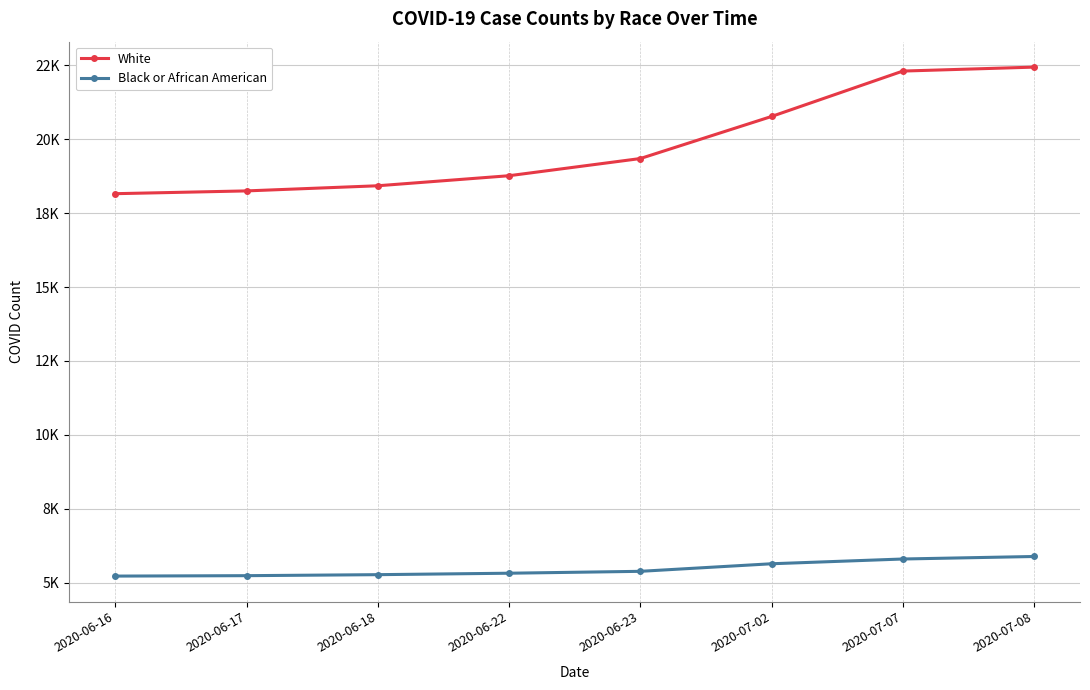

What is the label of the 2nd point from the right?

2020-07-07